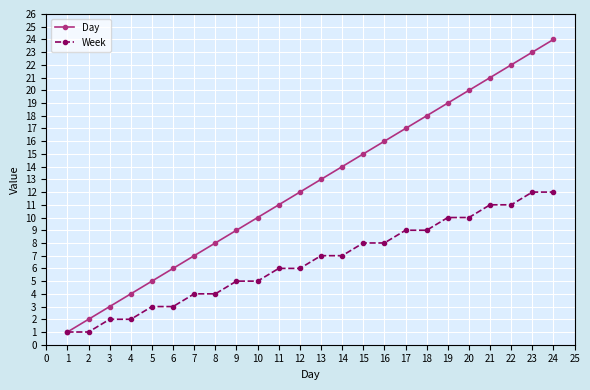

What is the maximum value for Day?

24